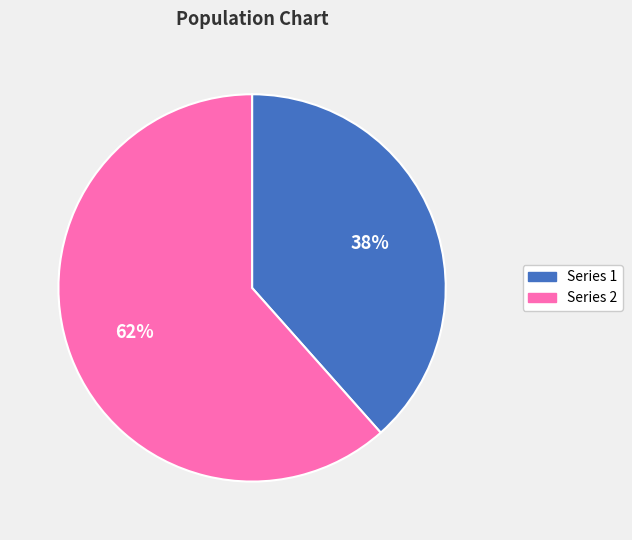

Which slice represents more than half of the pie?

Series 2